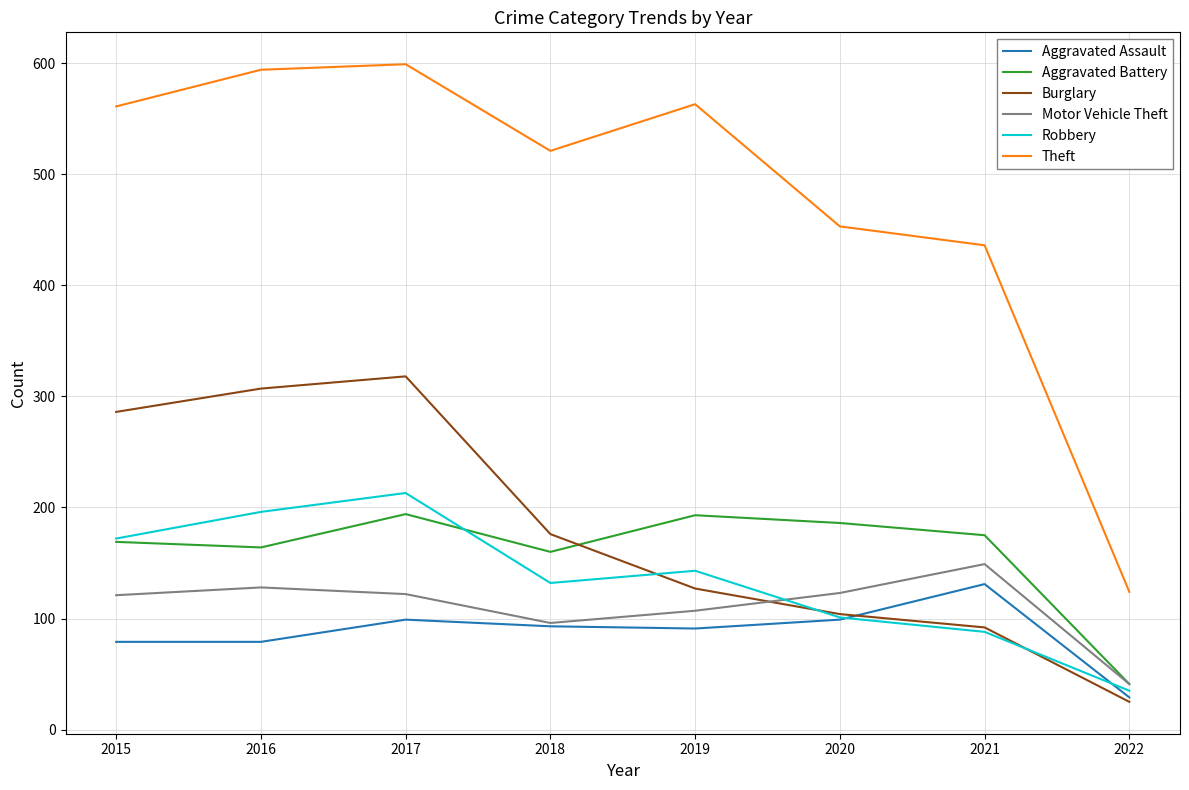

List the labels in order of Robbery value, largest first.

2017, 2016, 2015, 2019, 2018, 2020, 2021, 2022